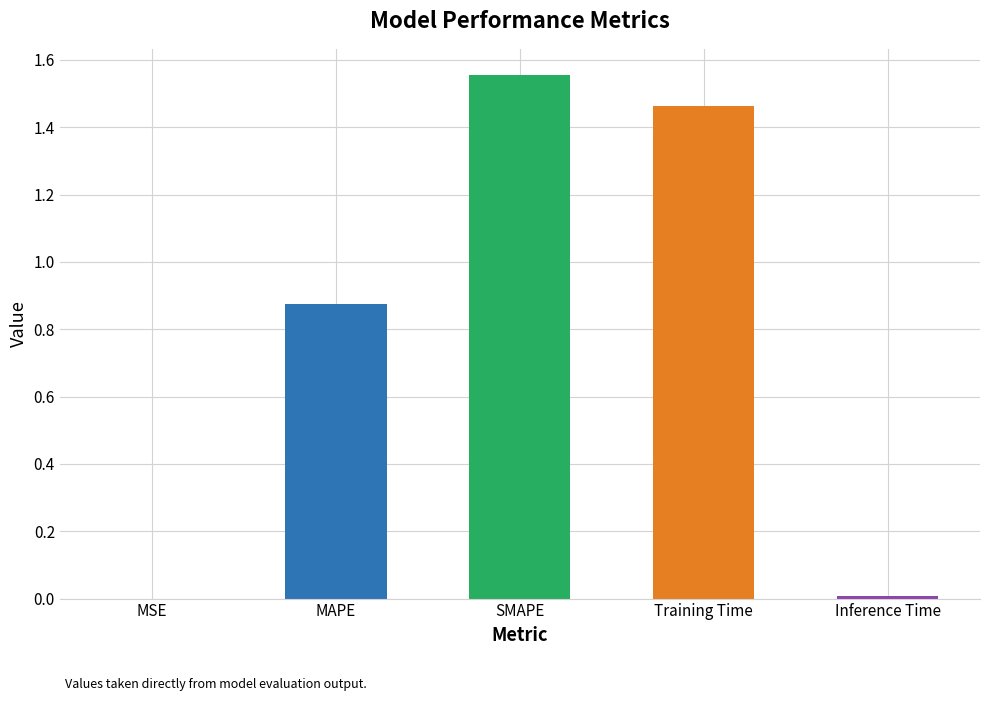

Which category has the highest value across all series?

SMAPE